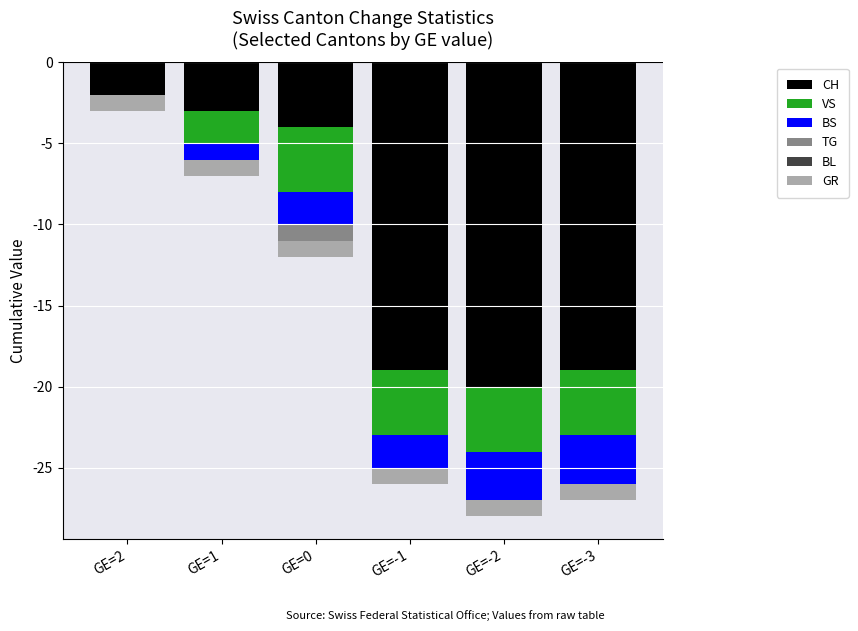

Which series changed the most between GE=0 and GE=-2?

CH